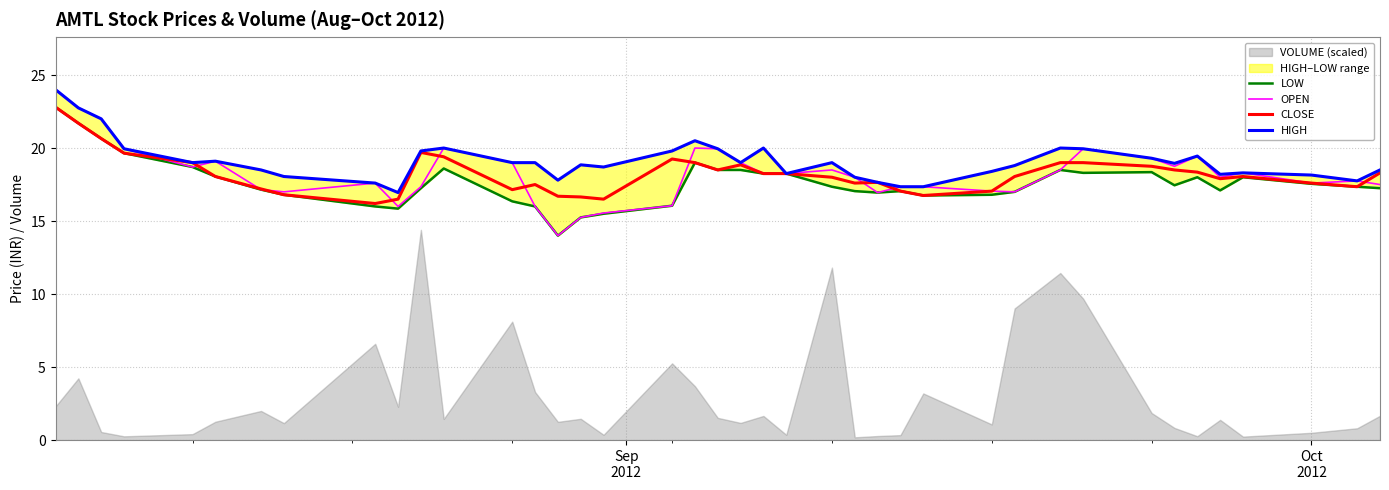

True or false: LOW and CLOSE cross at least once.

False